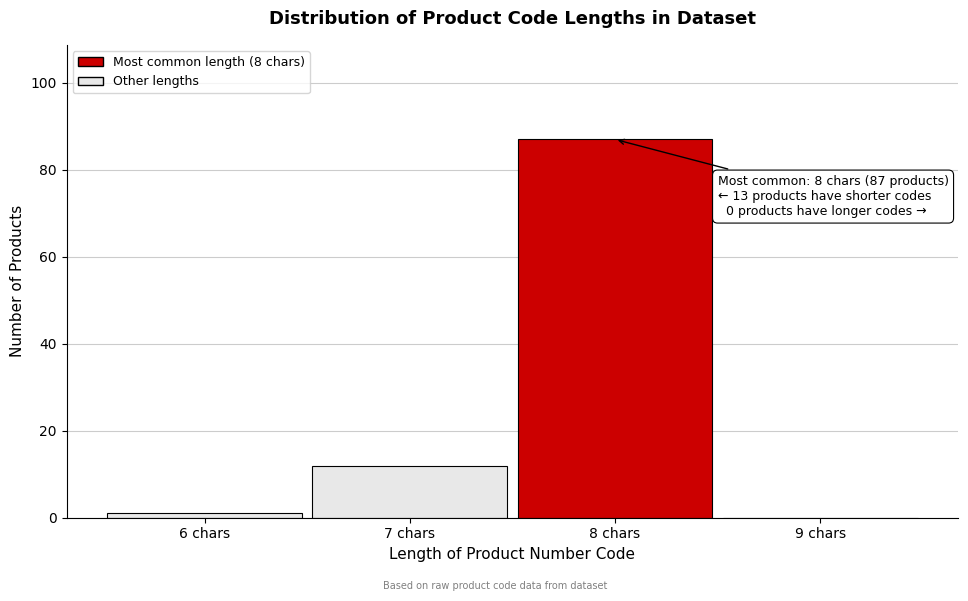

Which range on the x-axis has the tallest bar?

7.5 to 8.5